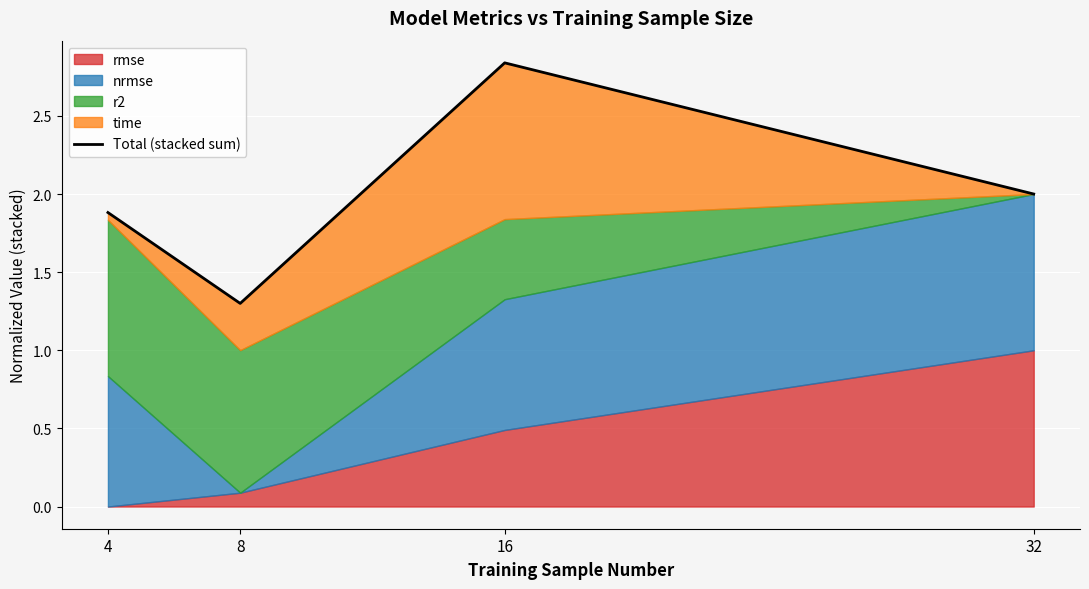

List the labels in order of value, largest first.

16, 32, 4, 8